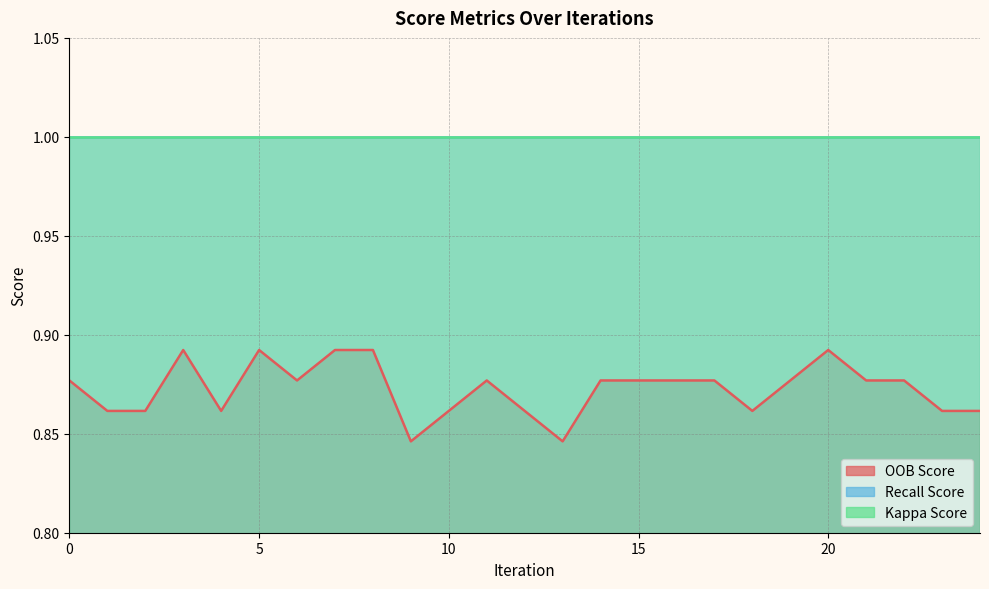

What is the difference between the highest and lowest values at 23?

0.1